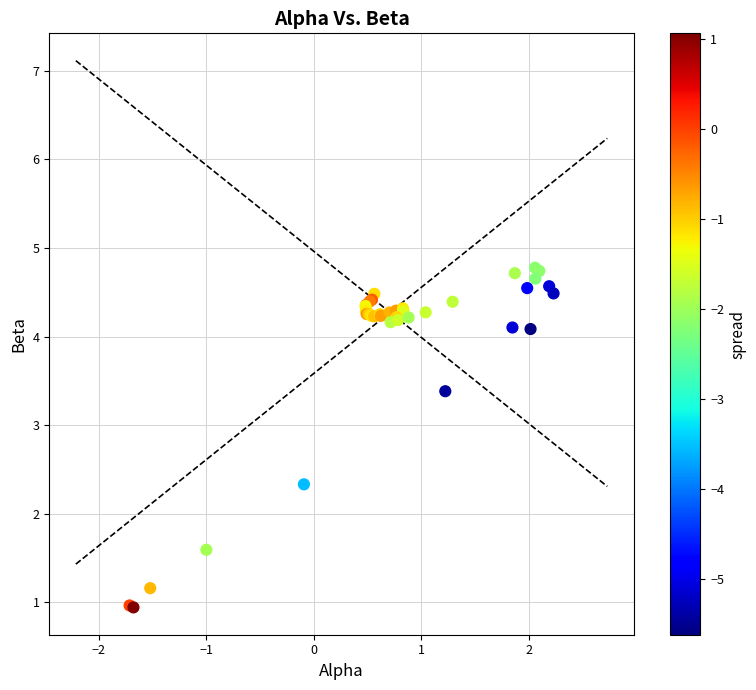

What Y value in the scatter plot is closest to 2?

2.3